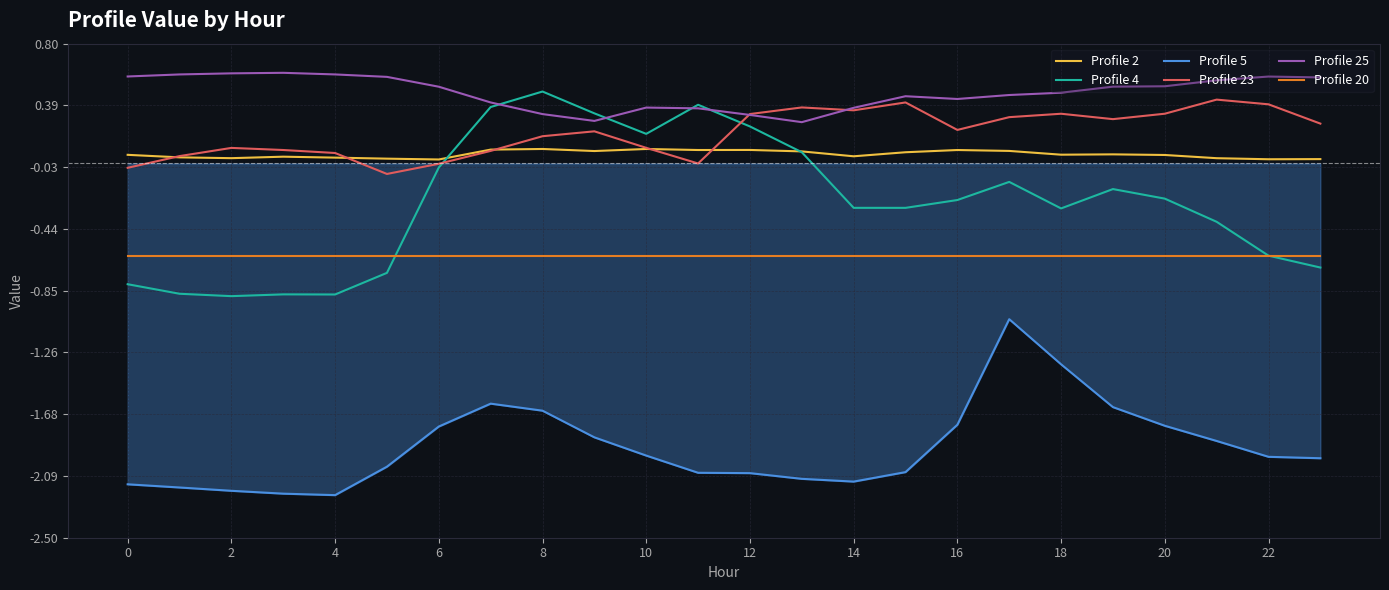

Does the chart have visible grid lines?

Yes